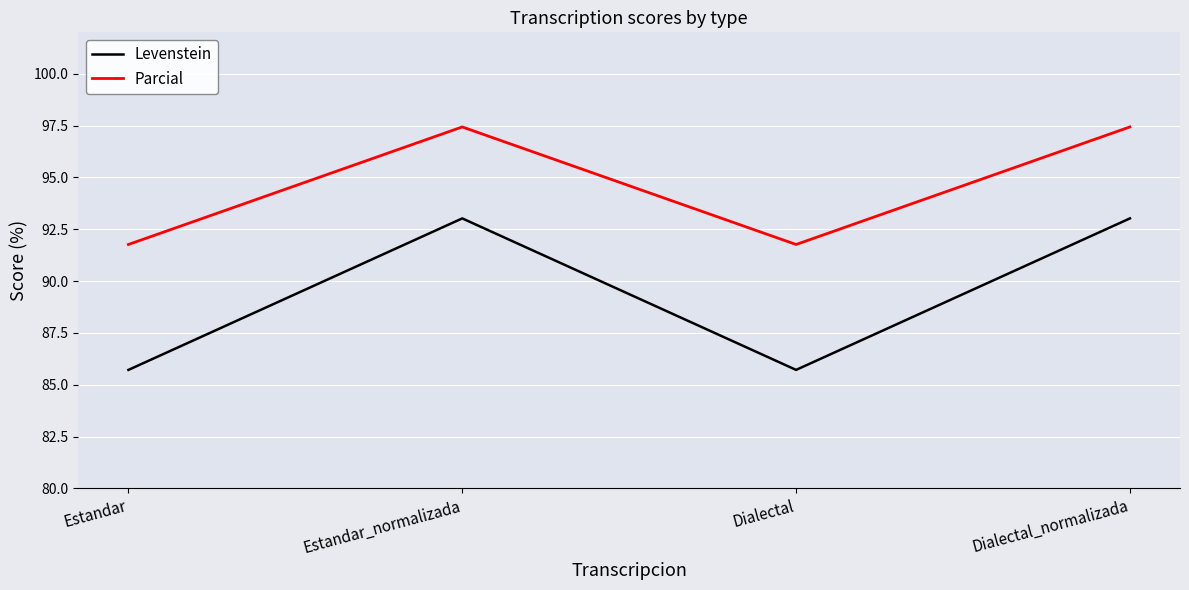

True or false: Parcial and Levenstein cross at least once.

False